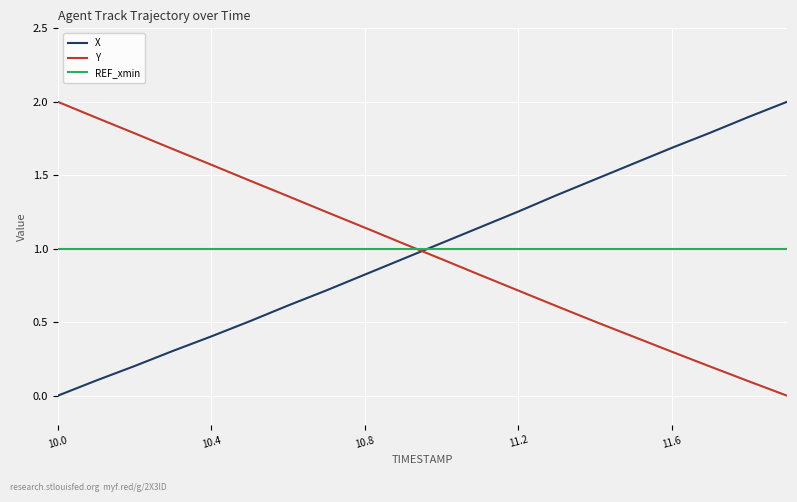

What is the difference between the maximum and minimum values in the X series?

2.0